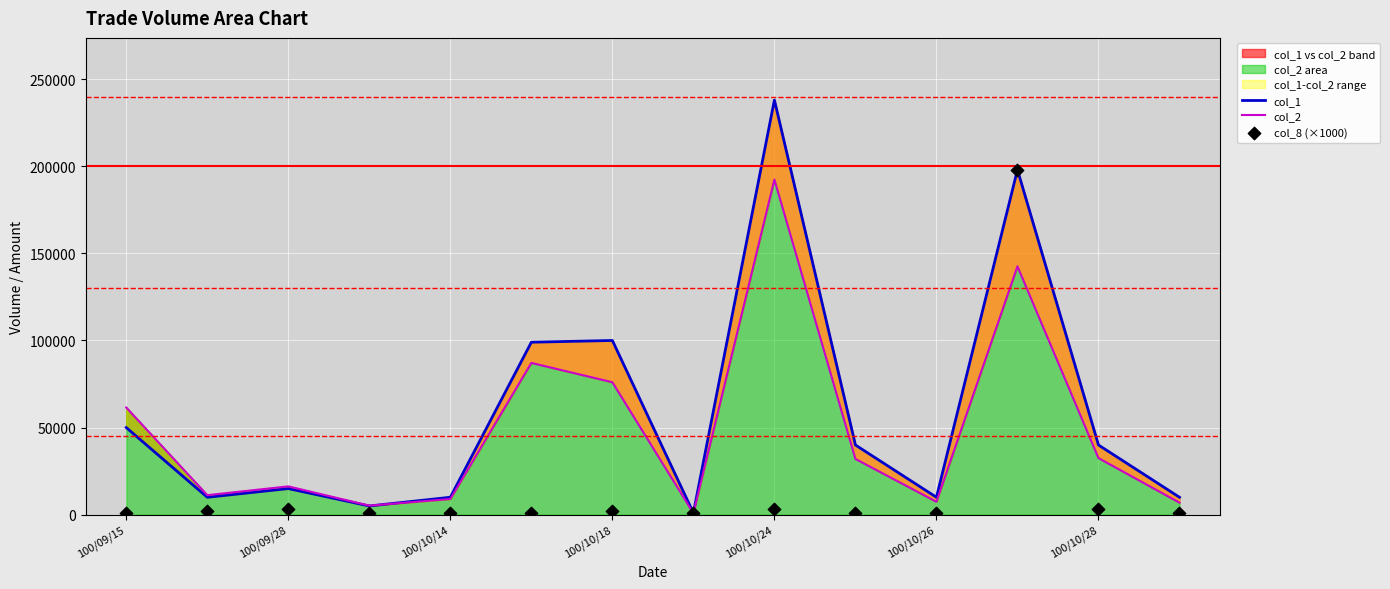

Which series has the largest total across all categories?

col_1